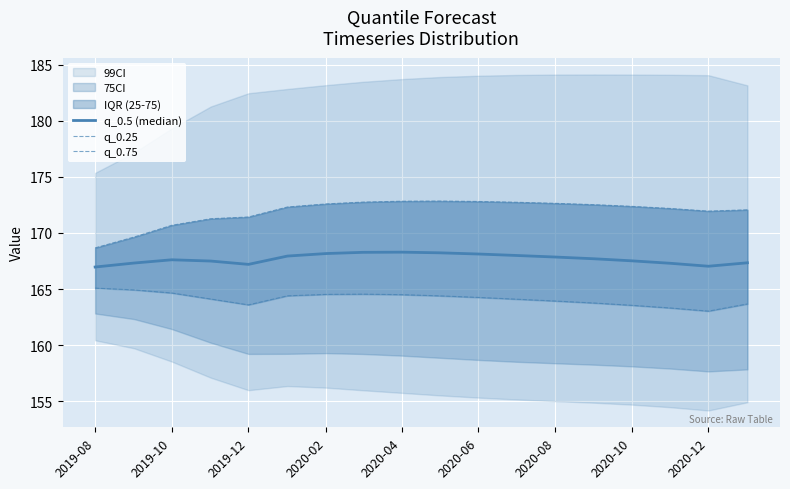

What is the spread (max minus min) of values at 2020-06?

7.9